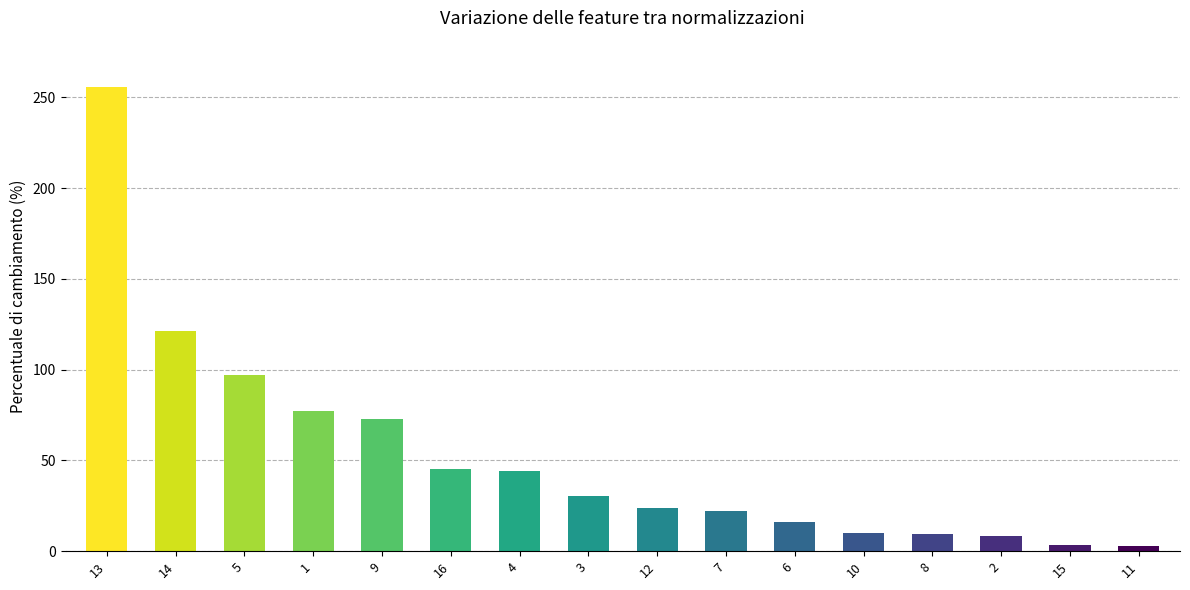

What is the change in value from 5 to 8?

-87.6